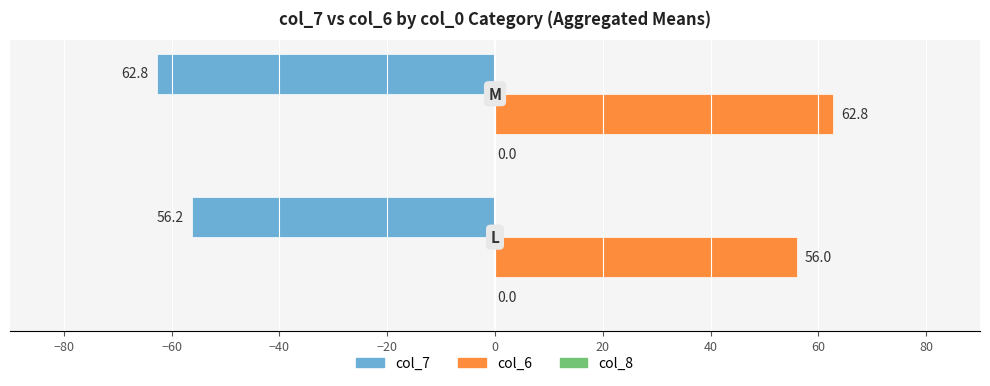

How many col_6 values are between 56 and 62?

1